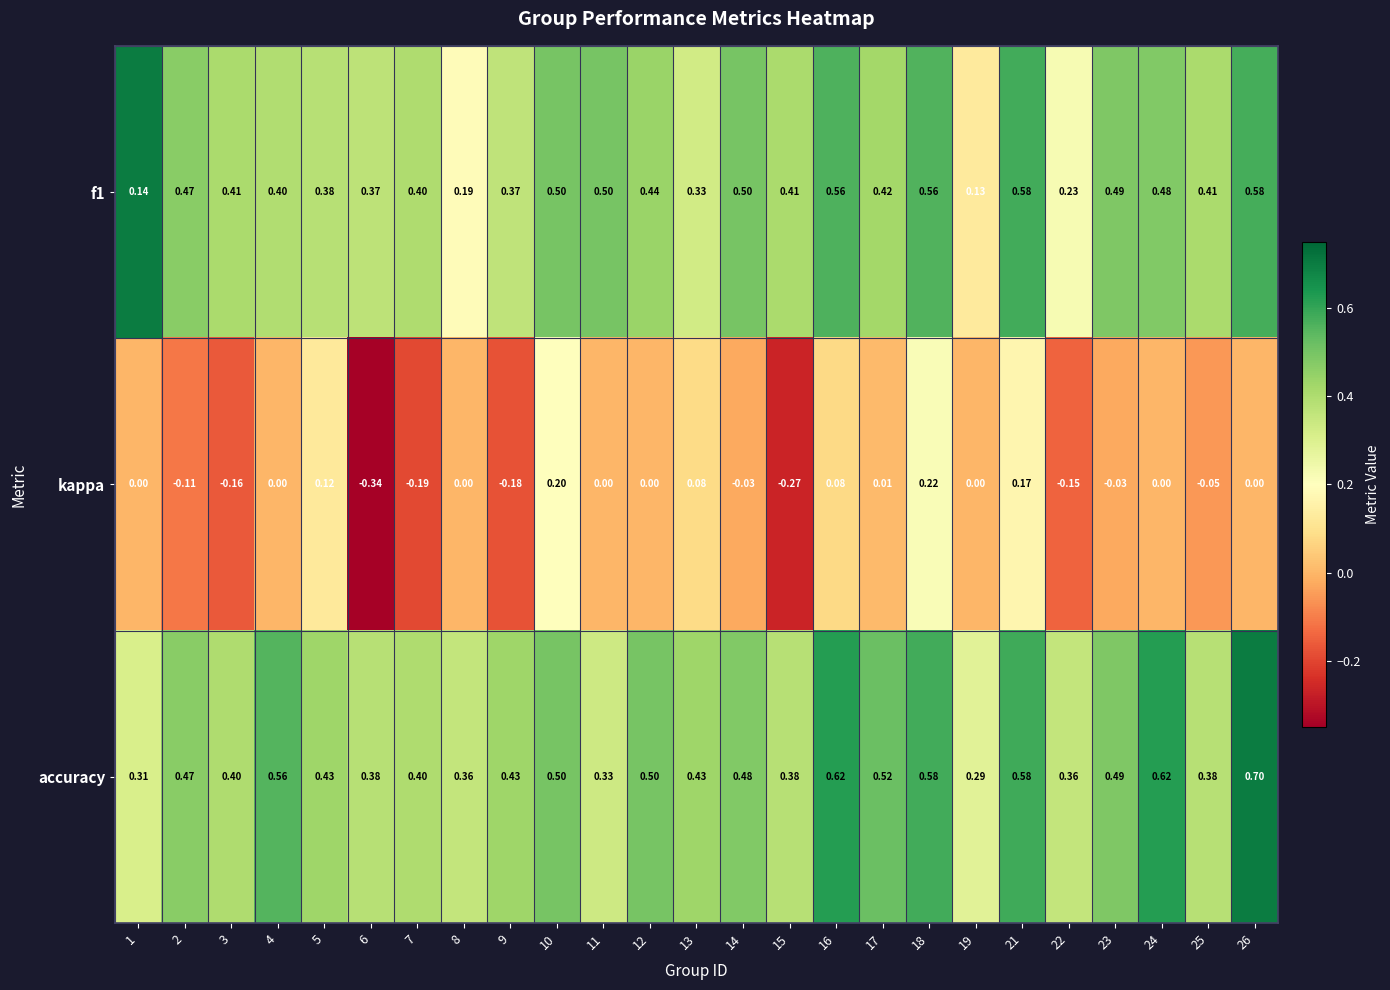

What is the maximum value shown in the chart?

0.7